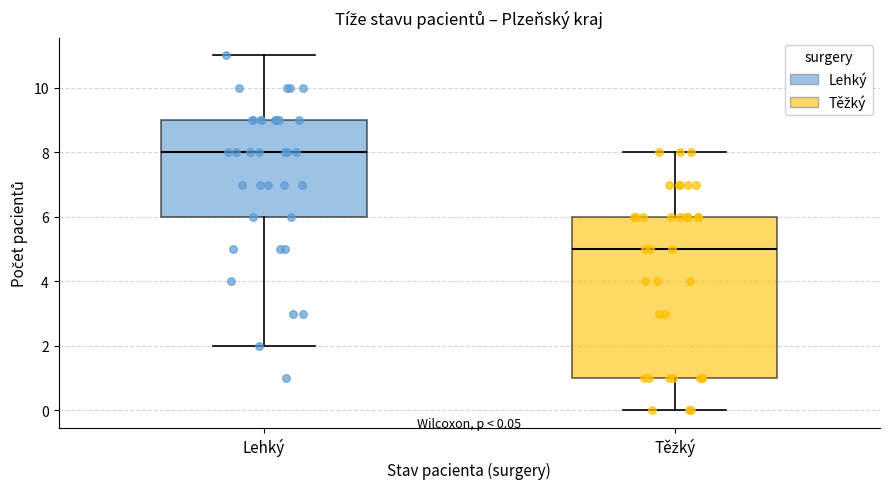

Which box is the tallest, from its lower edge to its upper edge?

Těžký